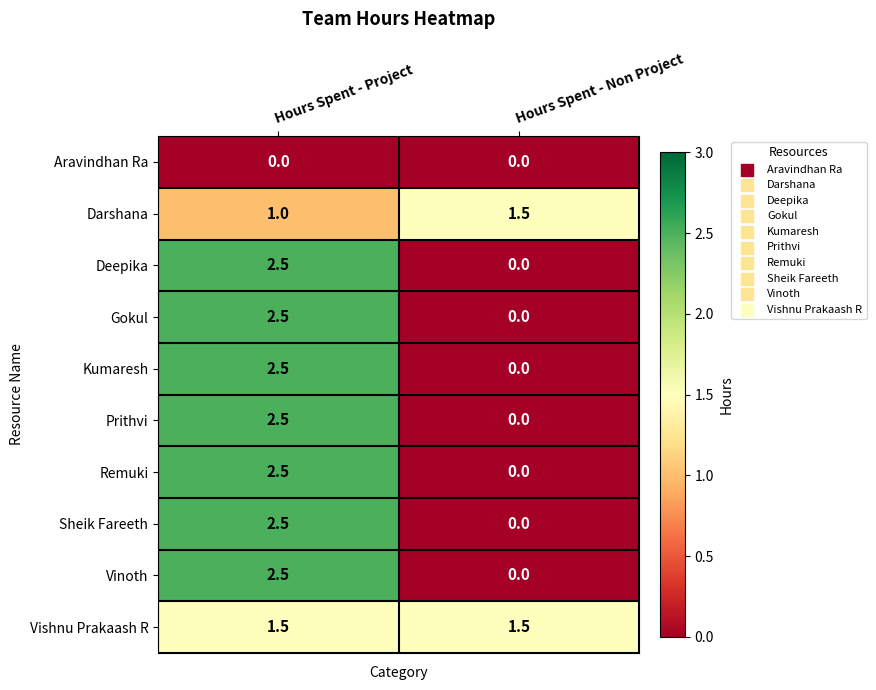

Which category has the highest value across all series?

Hours Spent - Project